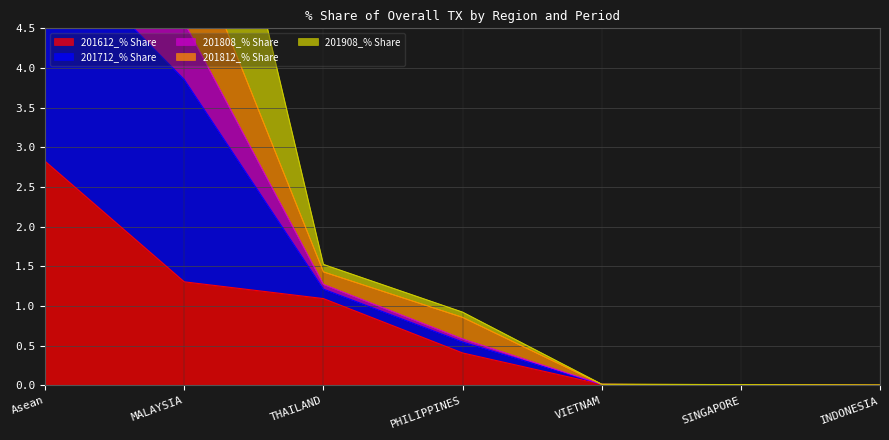

Which category has the highest value in the 201612_% Share series?

Asean